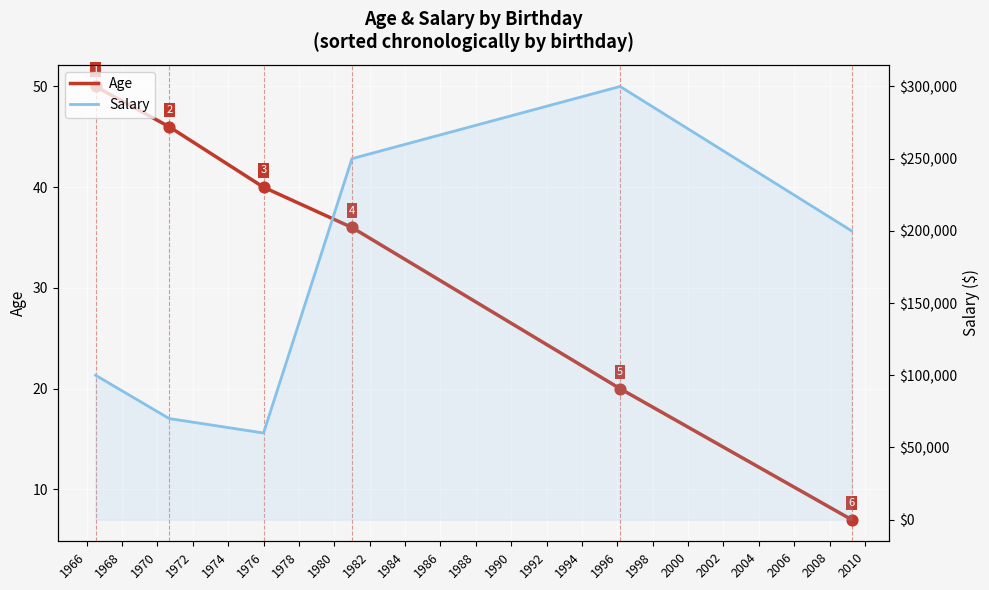

Which series has the largest total across all categories?

Salary